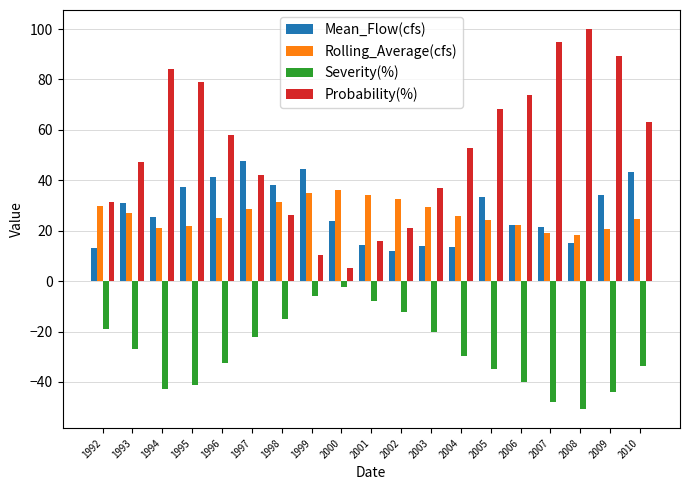

Are the bars grouped side by side (vs. stacked)?

Yes